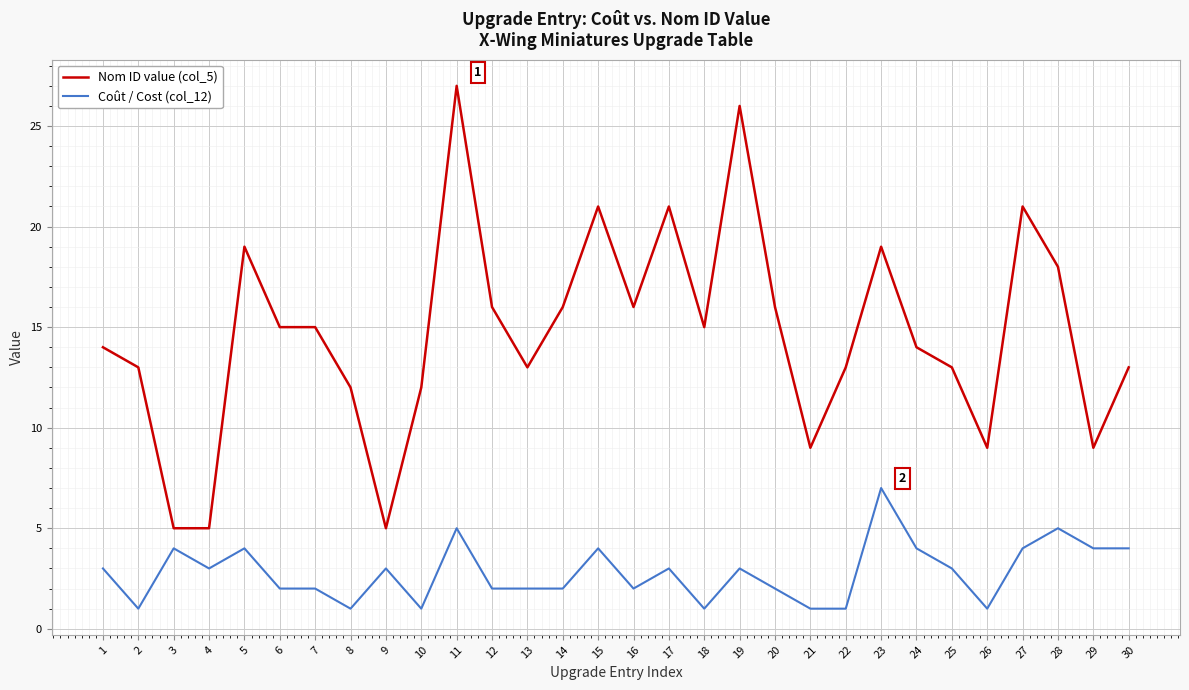

What is the maximum value shown in the chart?

27